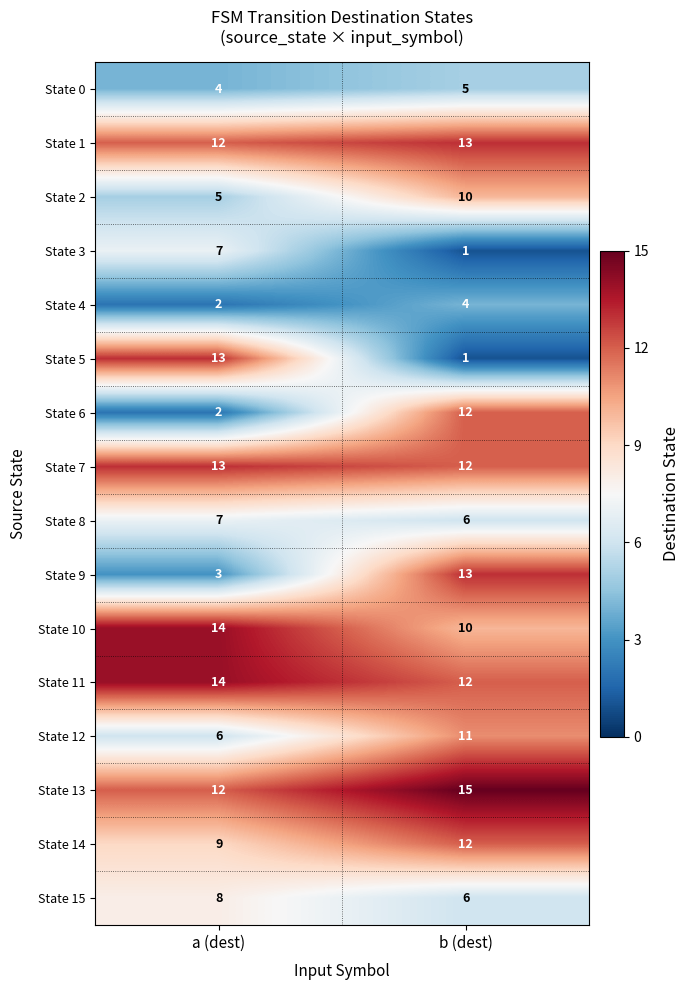

Rank the categories by State 12 value from highest to lowest.

b (dest), a (dest)